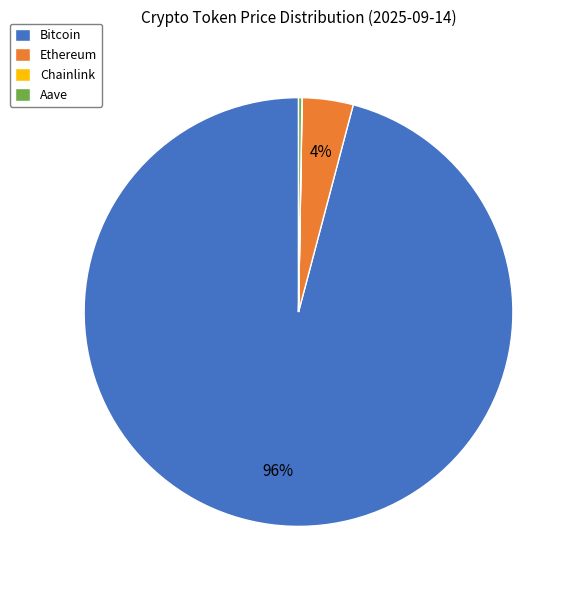

What is the largest slice in the pie chart?

Bitcoin